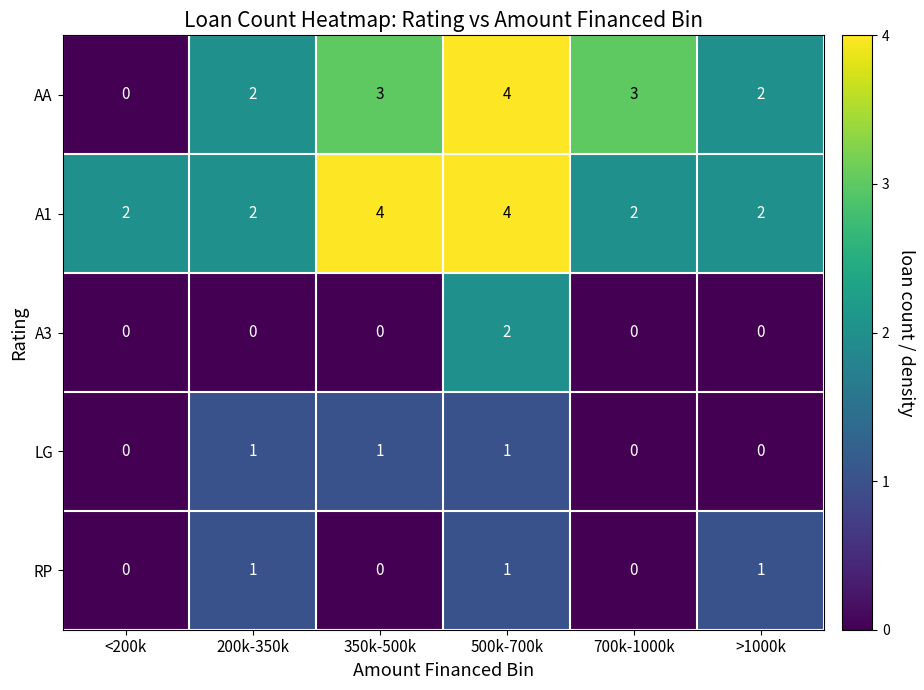

Which series has the widest spread of values?

AA